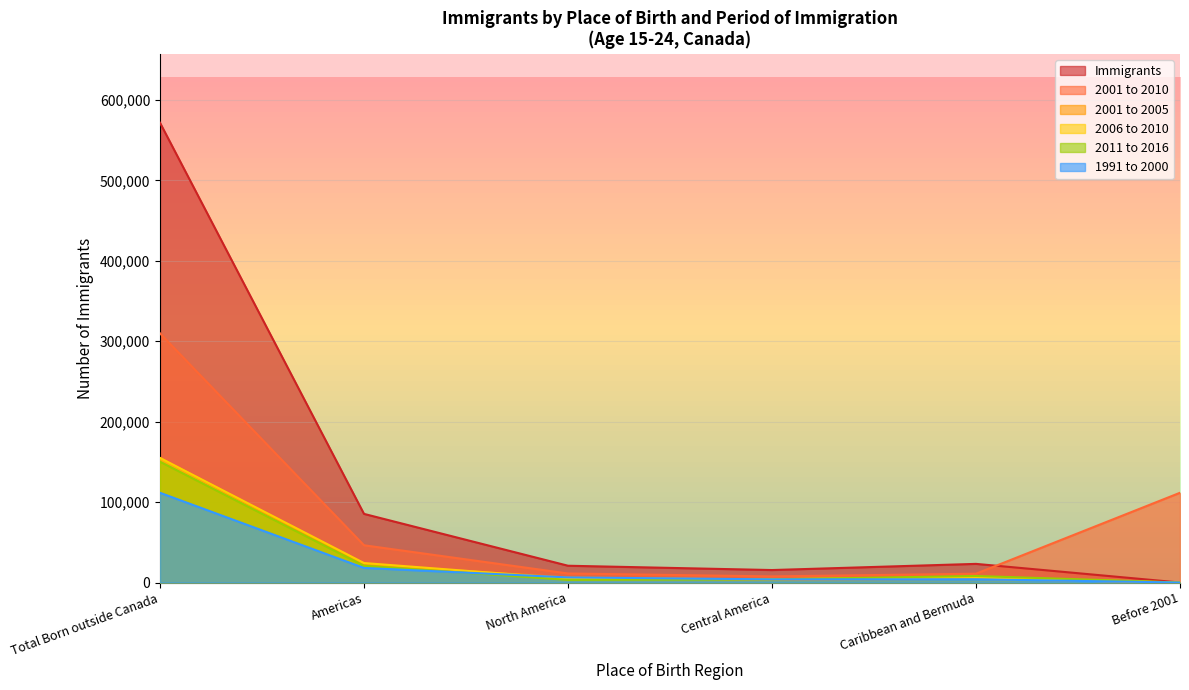

How many distinct data groups are displayed?

6